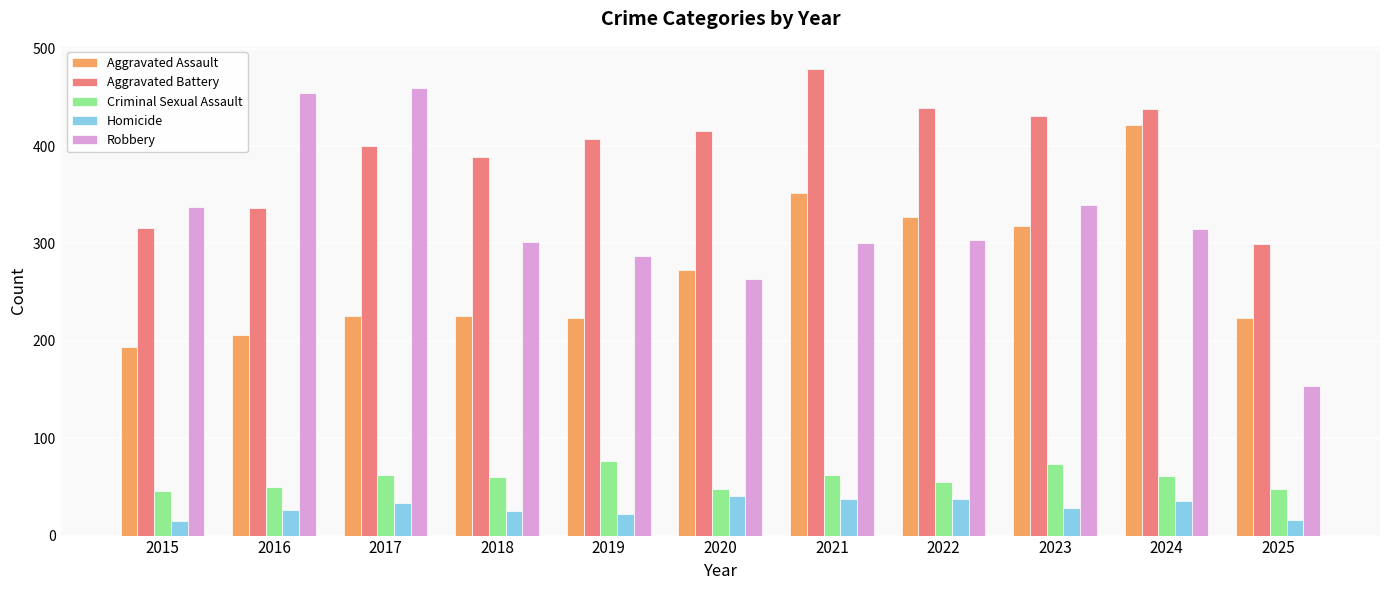

What is the difference between the highest and lowest values at 2024?

402